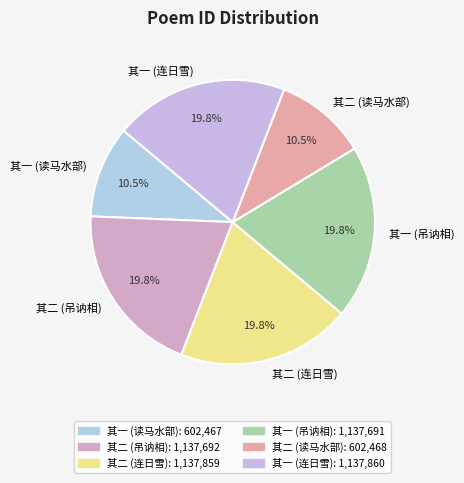

Does any single category account for the majority?

No